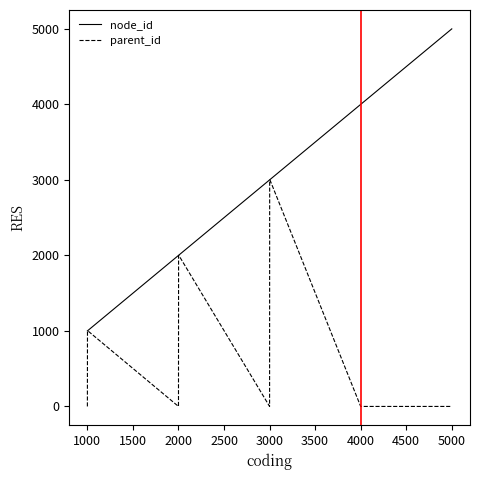

Rank the series by their maximum value, from lowest to highest.

parent_id, node_id